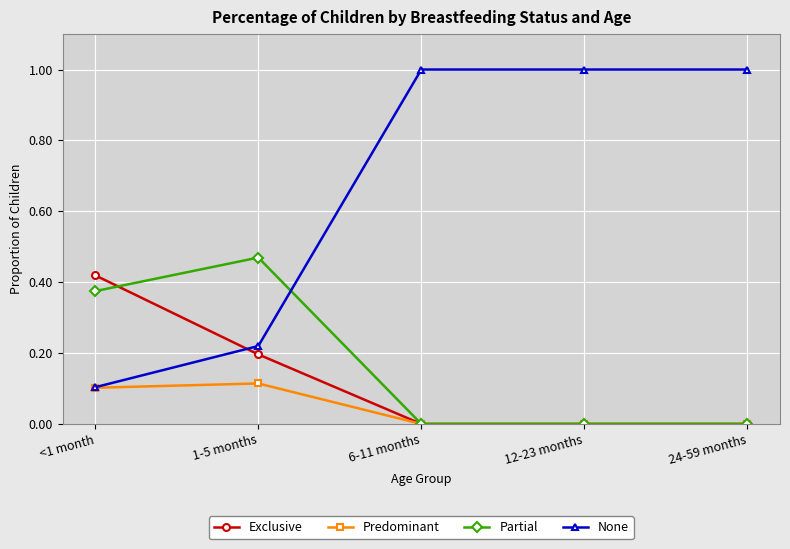

Which series has the largest total across all categories?

None